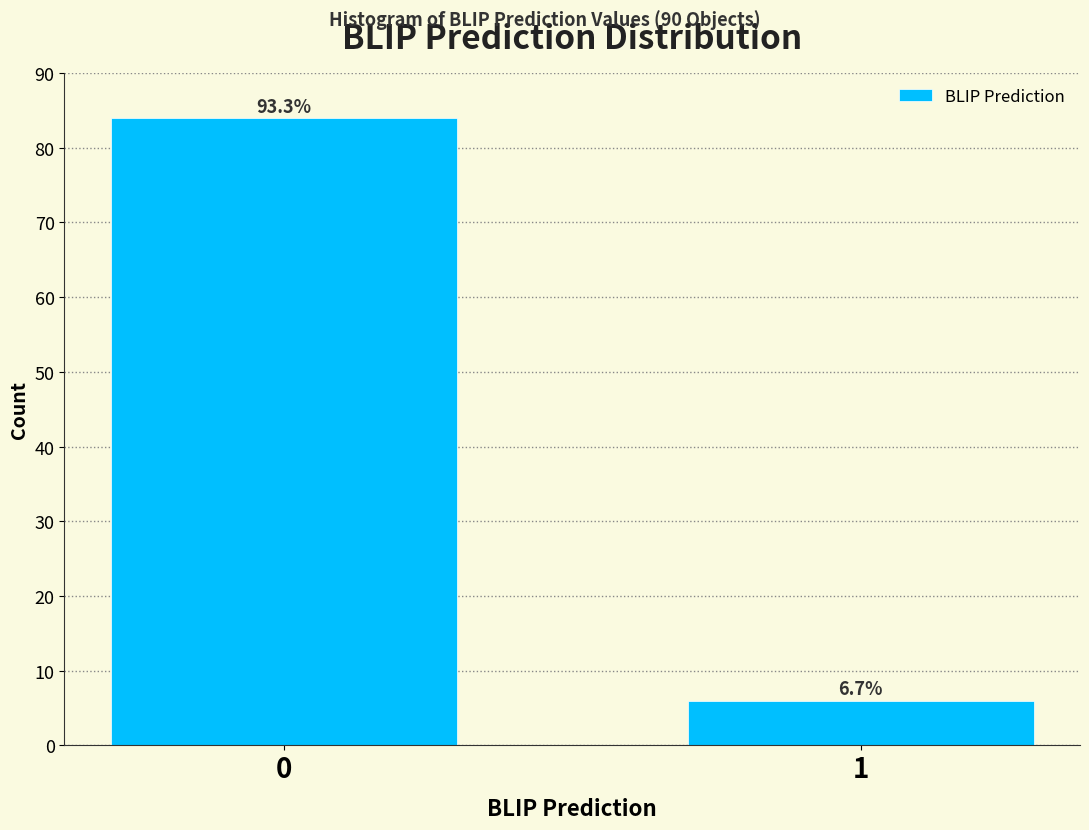

Are the bars horizontal?

No